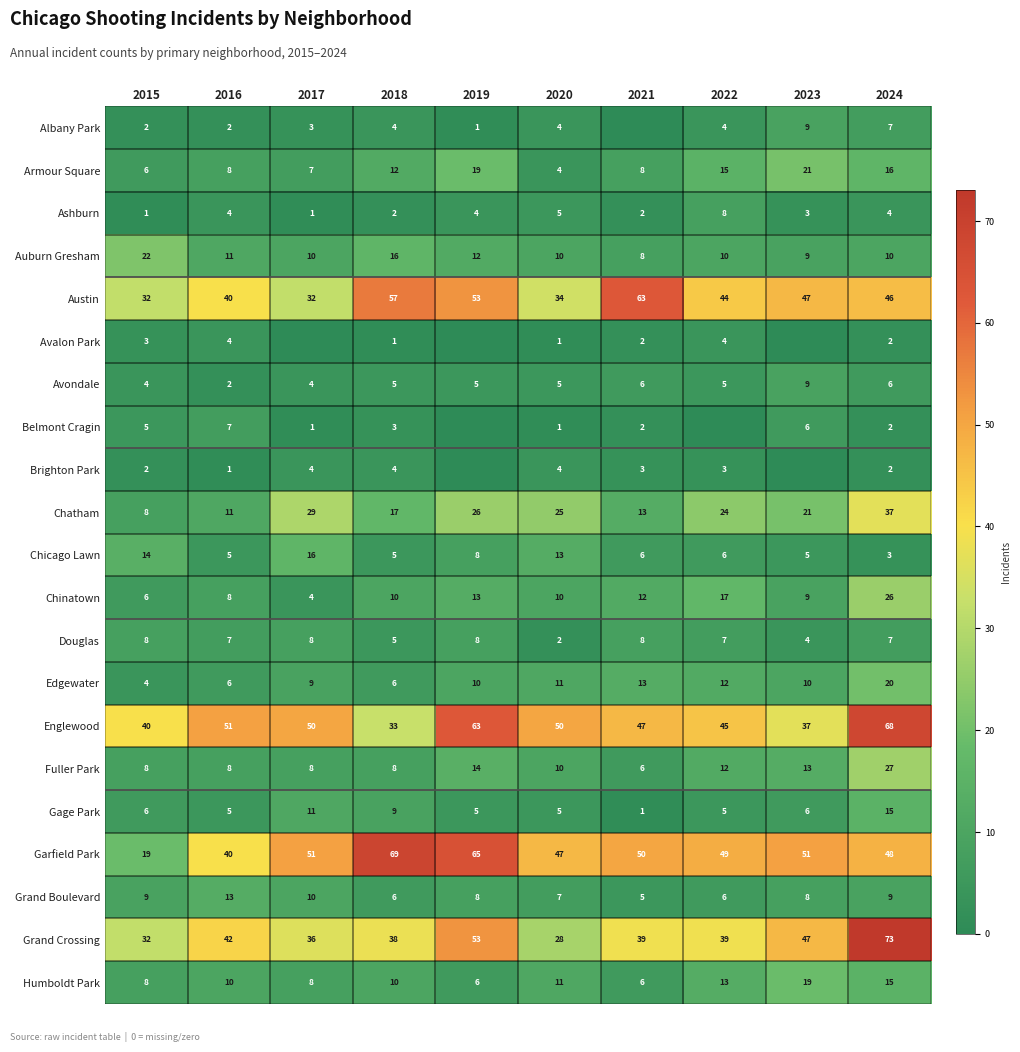

Where does the Englewood series first go above 50?

2016